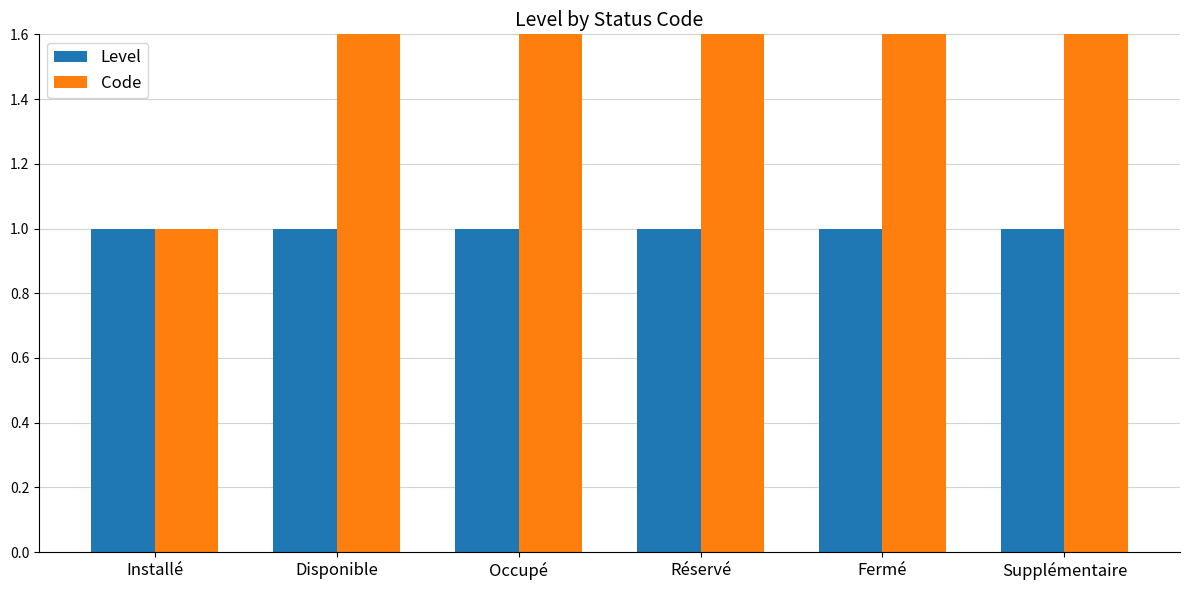

Reading left to right, extract all data points from this chart.

Level: Installé=1	Disponible=1	Occupé=1	Réservé=1	Fermé=1	Supplémentaire=1
Code: Installé=1	Disponible=2	Occupé=3	Réservé=4	Fermé=5	Supplémentaire=6